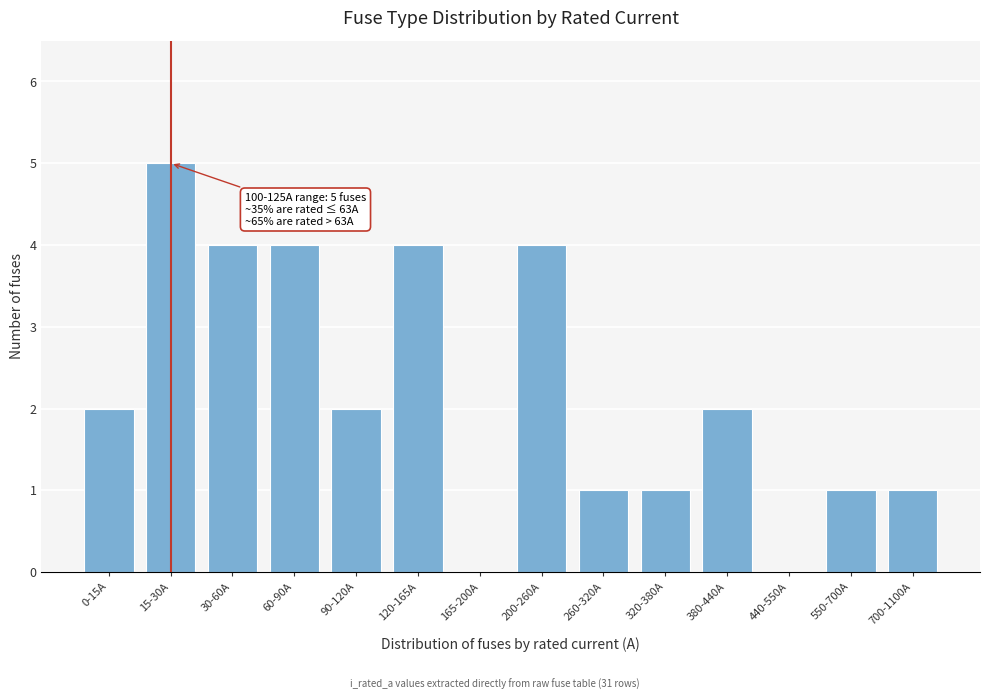

Reading left to right, what are all the values shown in this chart?

0-15A=2	15-30A=5	30-60A=4	60-90A=4	90-120A=2	120-165A=4	165-200A=0	200-260A=4	260-320A=1	320-380A=1	380-440A=2	440-550A=0	550-700A=1	700-1100A=1